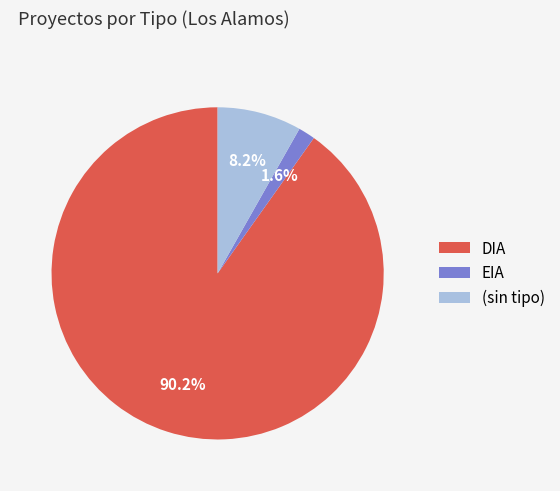

Which has a higher value, (sin tipo) or DIA?

DIA